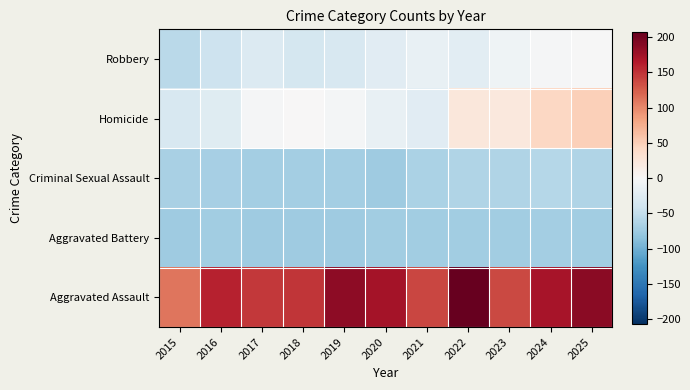

What is the spread (max minus min) of values at 2023?

209.0